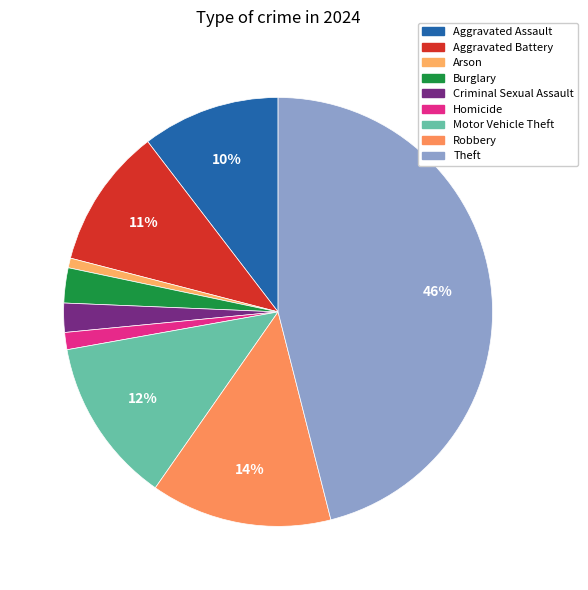

To the nearest percent, what portion does Burglary represent?

3%